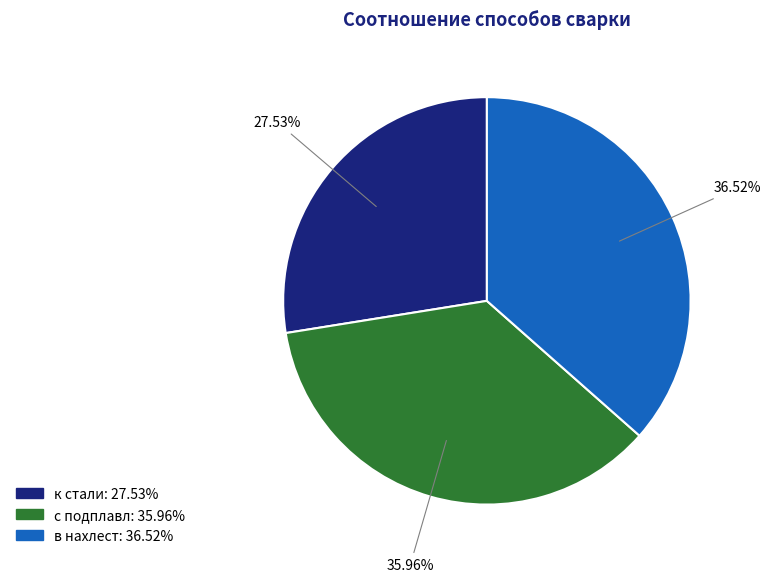

Rank the categories by value from lowest to highest.

к стали, с подплавл, в нахлест